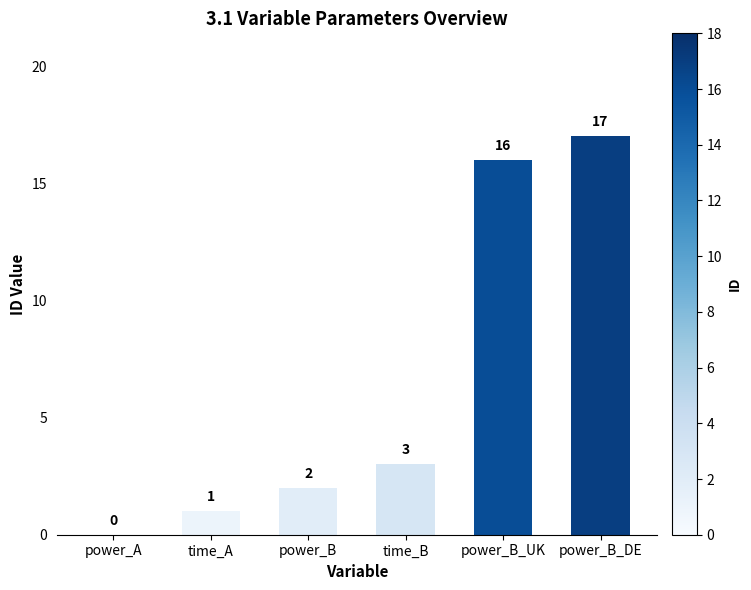

What is the maximum value shown in the chart?

17